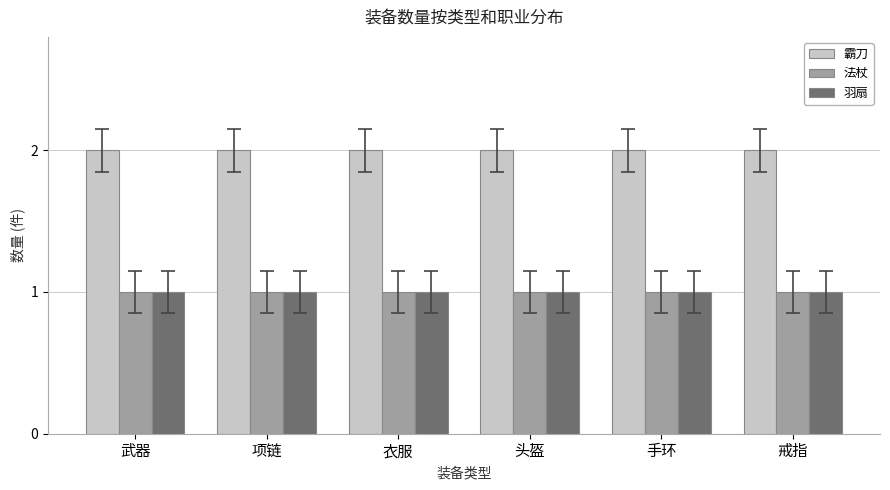

What is the sum of all 法杖 values?

6